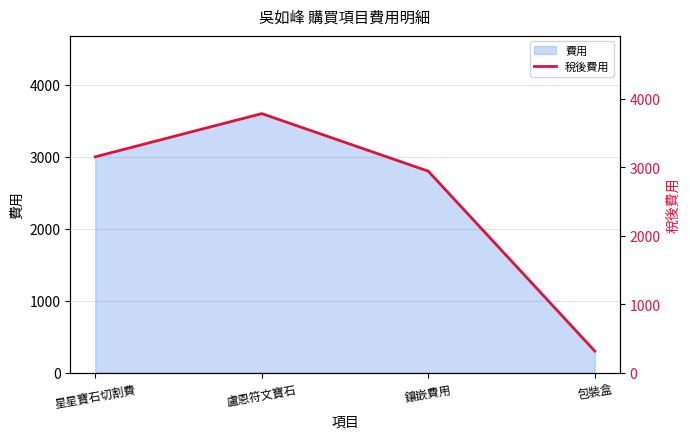

What is the difference between the second highest and second lowest values?

210